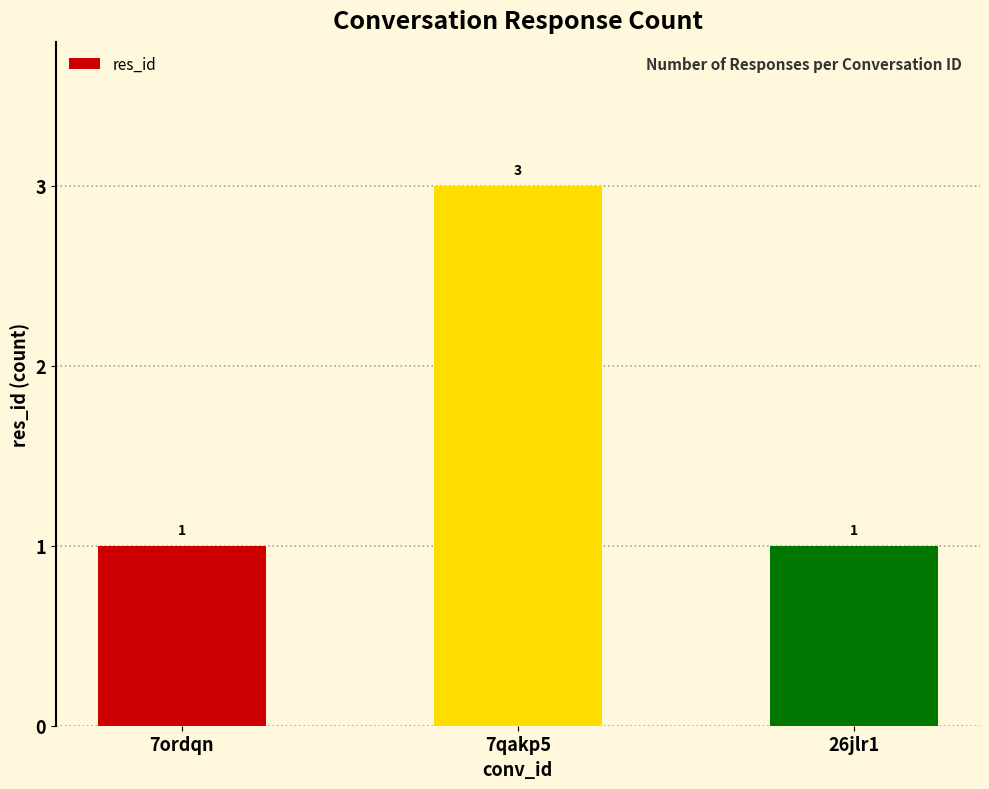

Which category has the highest value across all series?

7qakp5